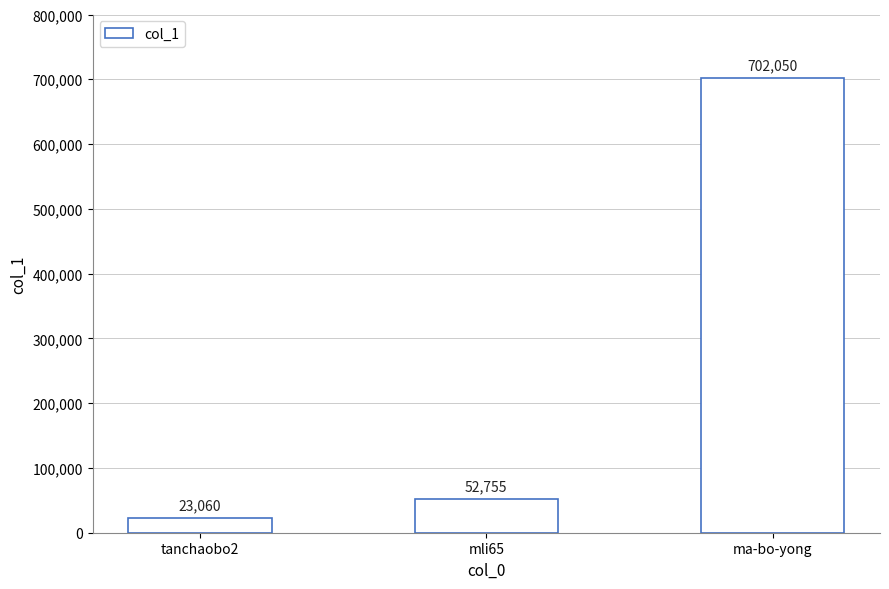

How many bars are there in total?

3